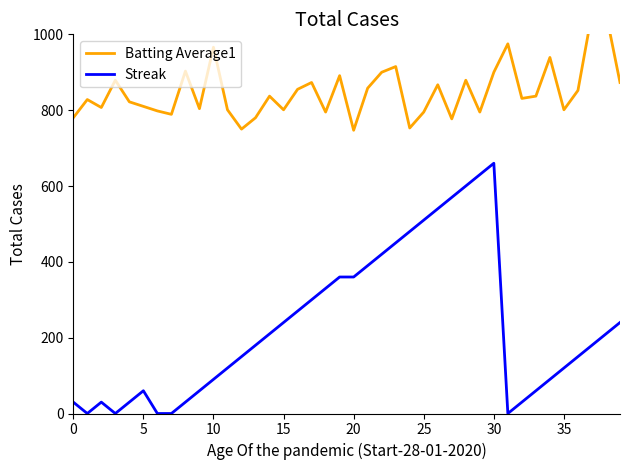

True or false: Streak and Batting Average1 cross at least once.

False